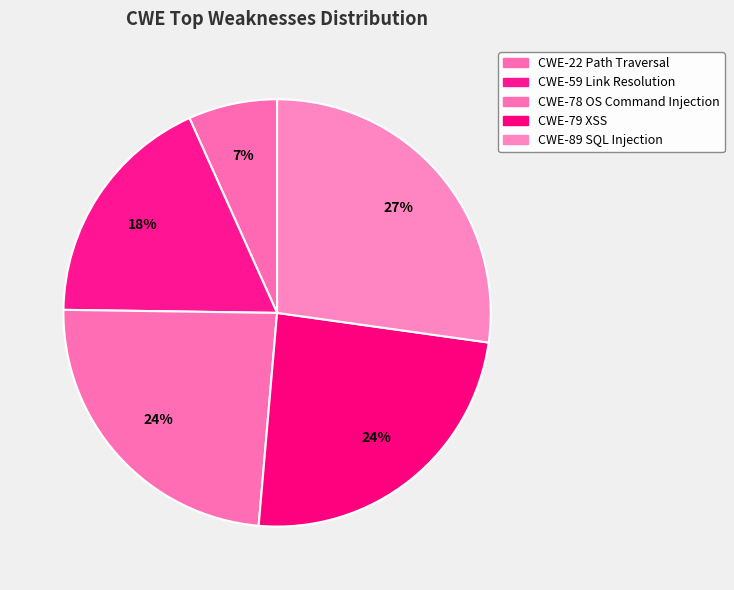

How many slices are in this pie chart?

5